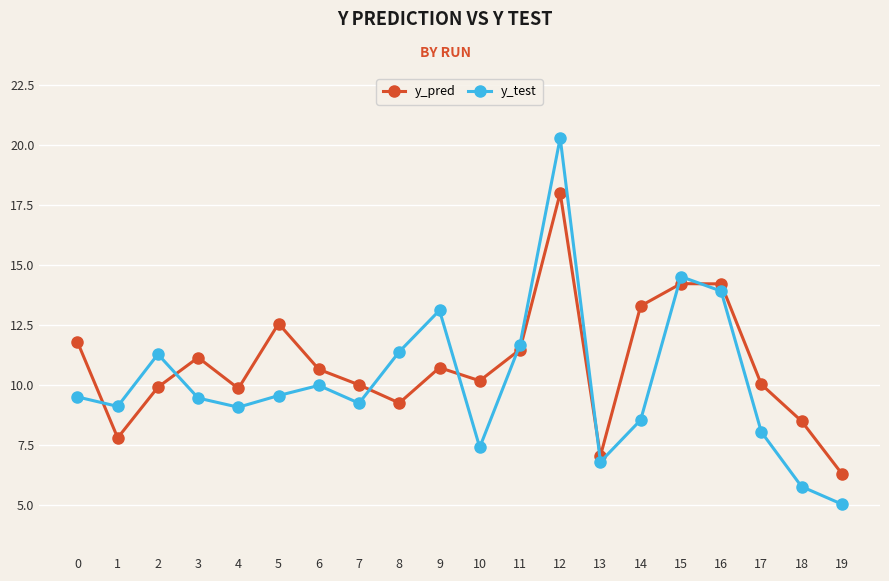

How many distinct data groups are displayed?

2